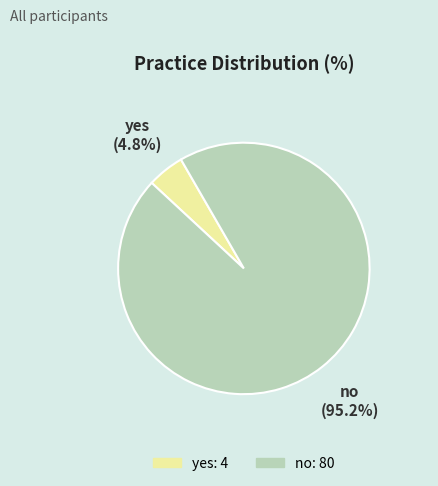

The no slice represents 95% of the pie. True or false?

True